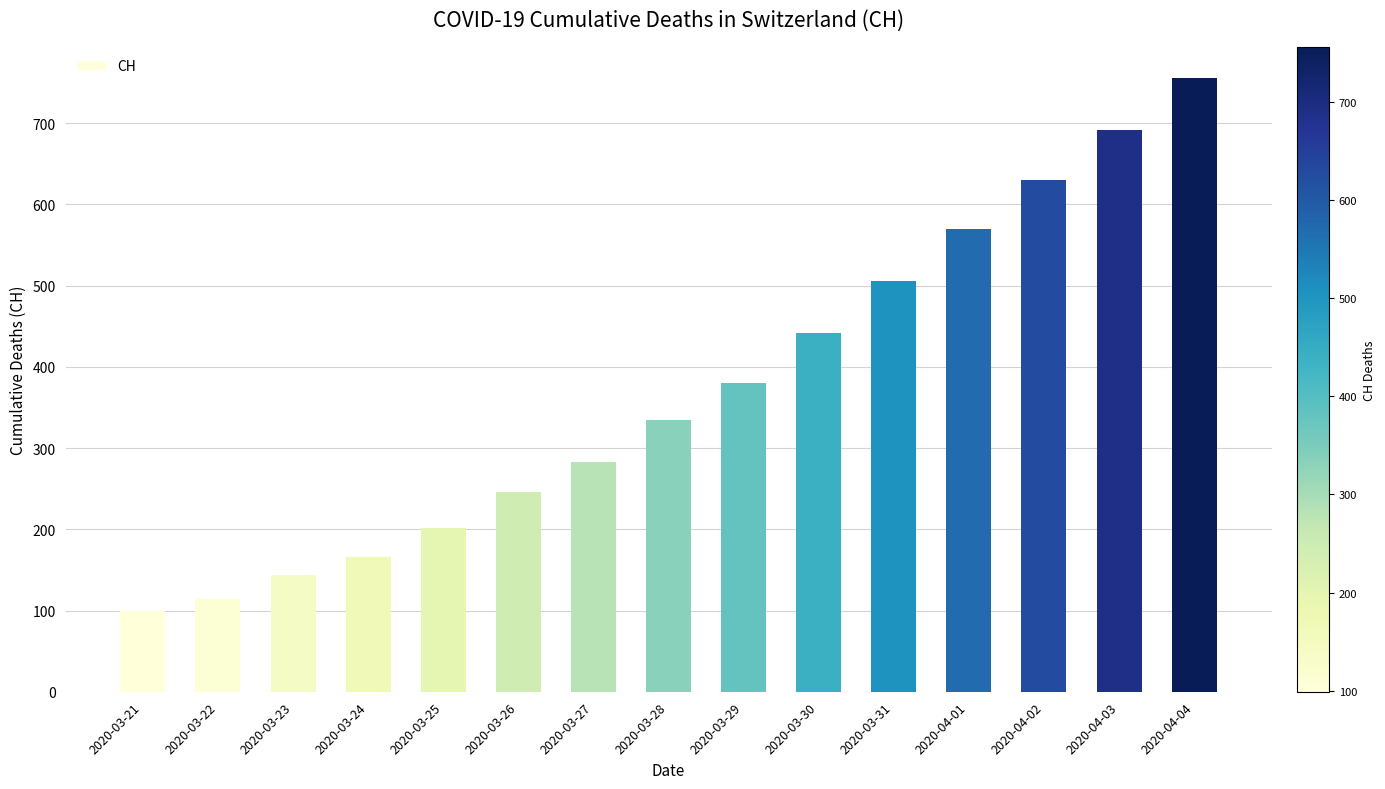

Are the bars horizontal?

No